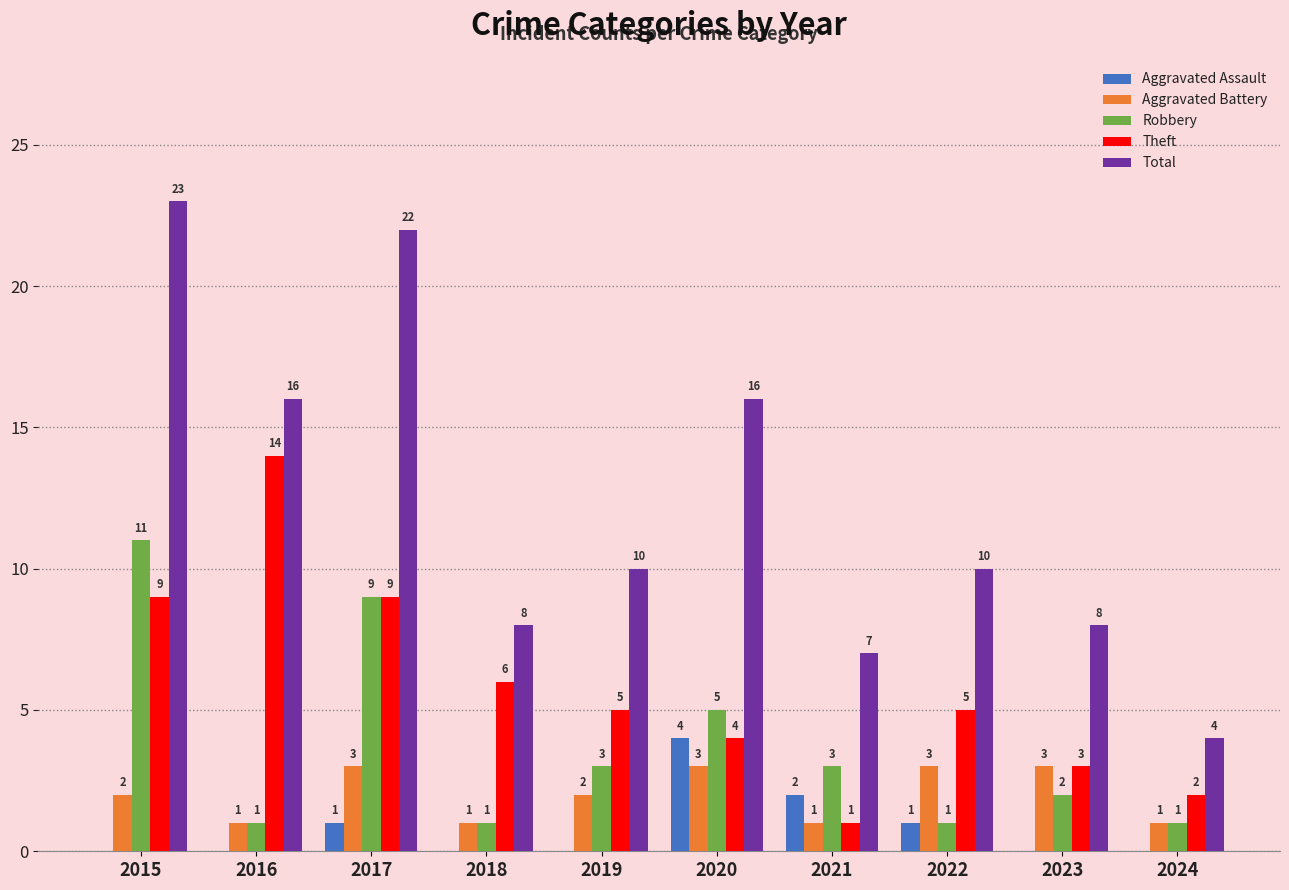

Reading left to right, list all the values displayed in this chart.

Aggravated Assault: 0	0	1	0	0	4	2	1	0	0
Aggravated Battery: 2	1	3	1	2	3	1	3	3	1
Robbery: 11	1	9	1	3	5	3	1	2	1
Theft: 9	14	9	6	5	4	1	5	3	2
Total: 23	16	22	8	10	16	7	10	8	4